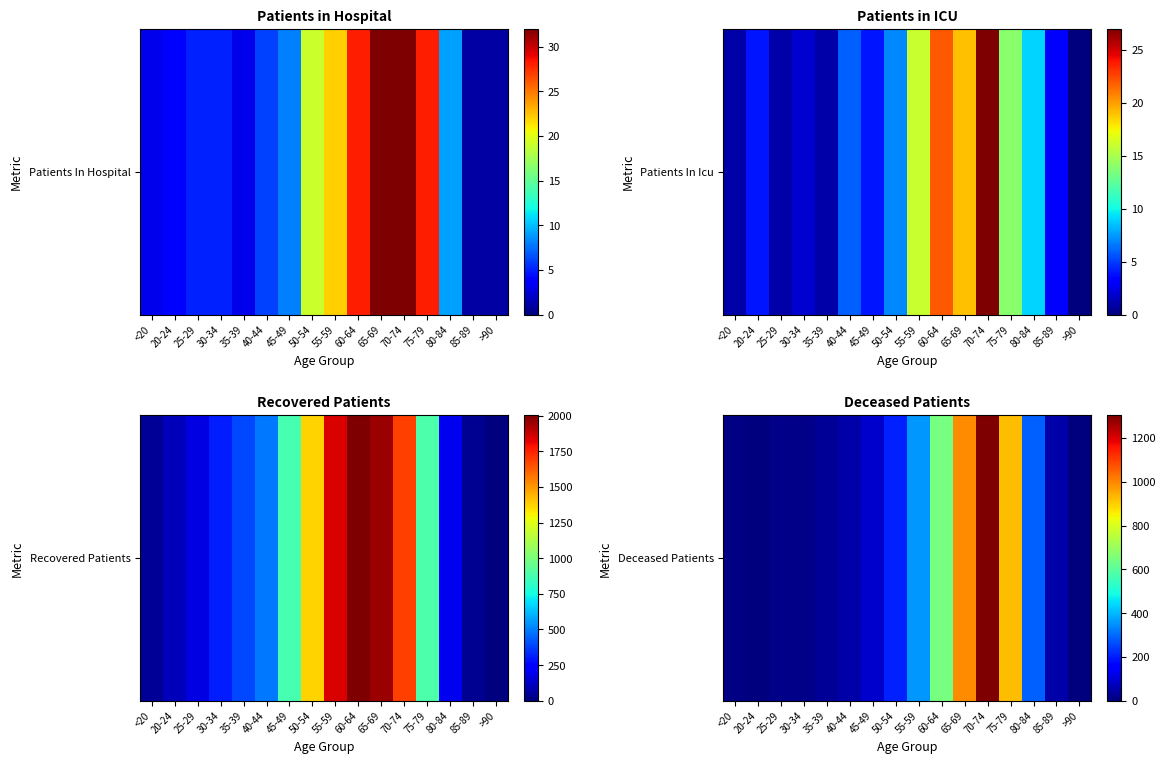

The value at 25-29 is 19. True or false?

False